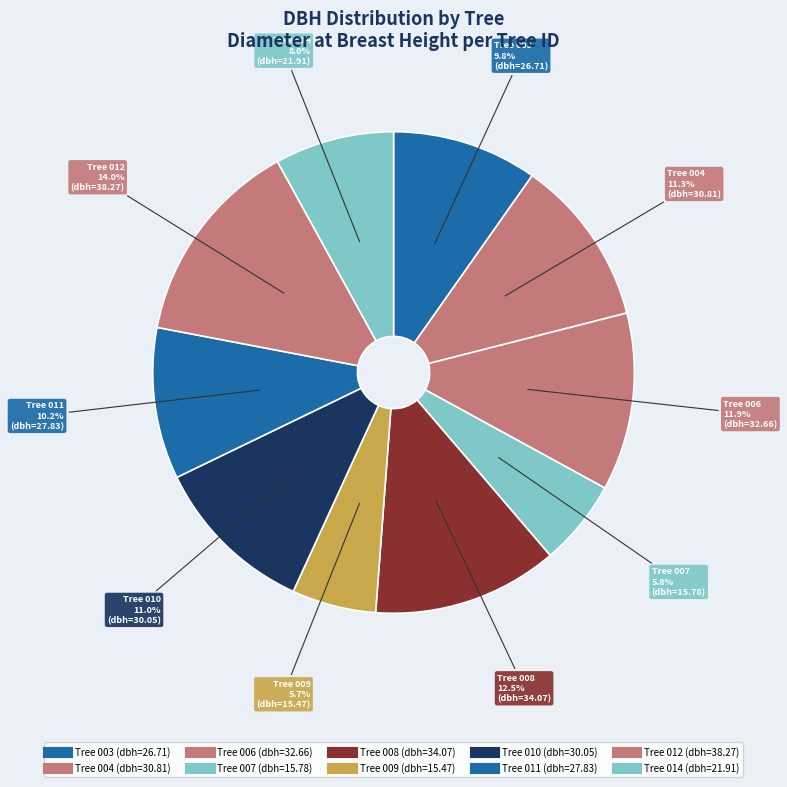

How many segments does this pie chart have?

10